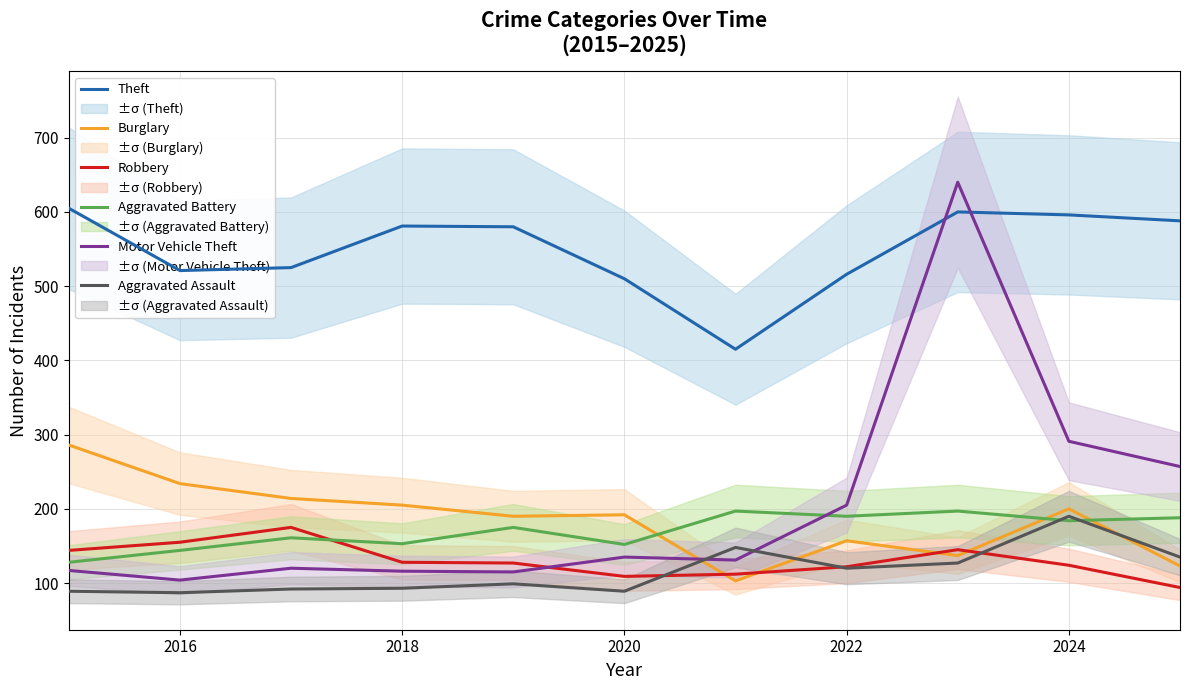

What is the difference between the maximum and minimum values in the Aggravated Battery series?

69